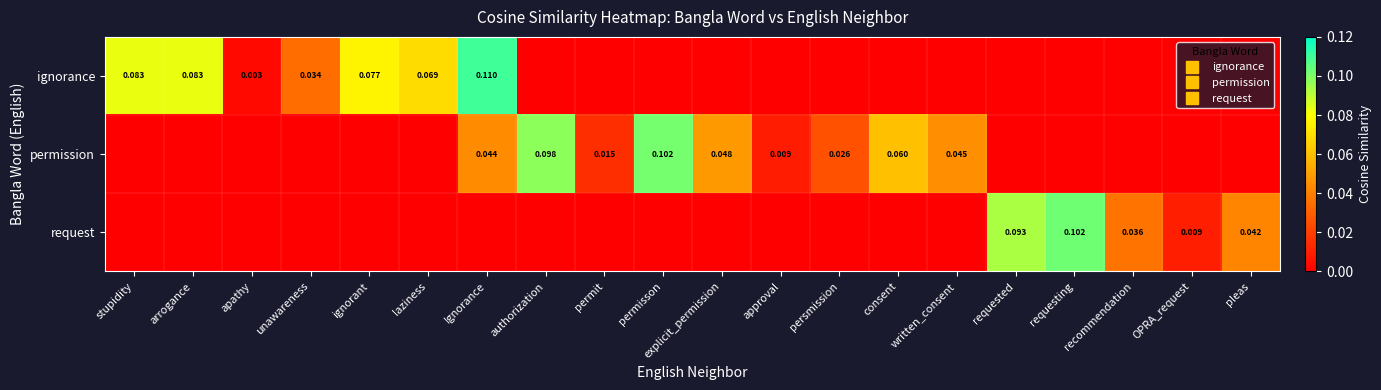

What is the greatest value displayed?

0.1